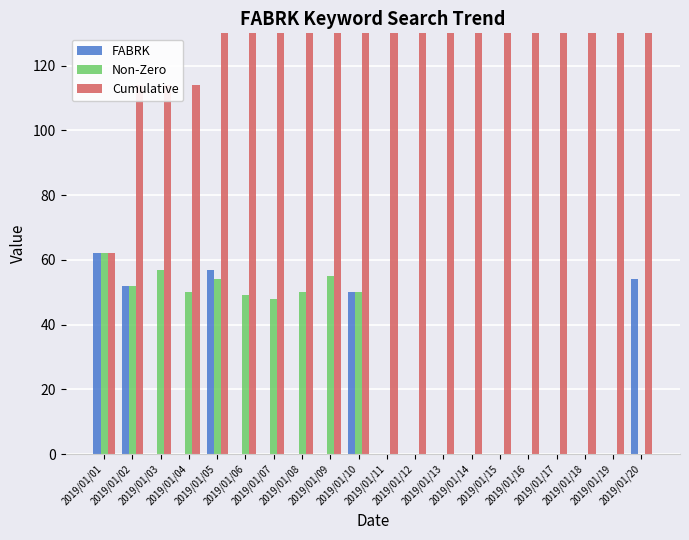

What is the difference between the highest and lowest values at 2019/01/11?

221